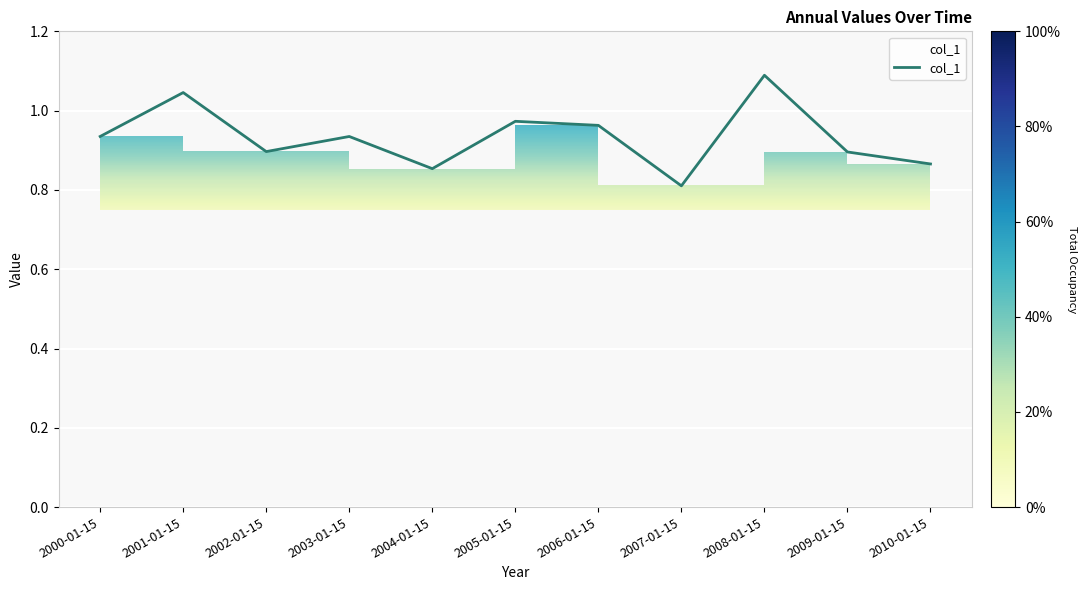

What is the label of the 11th point from the right?

2000-01-15